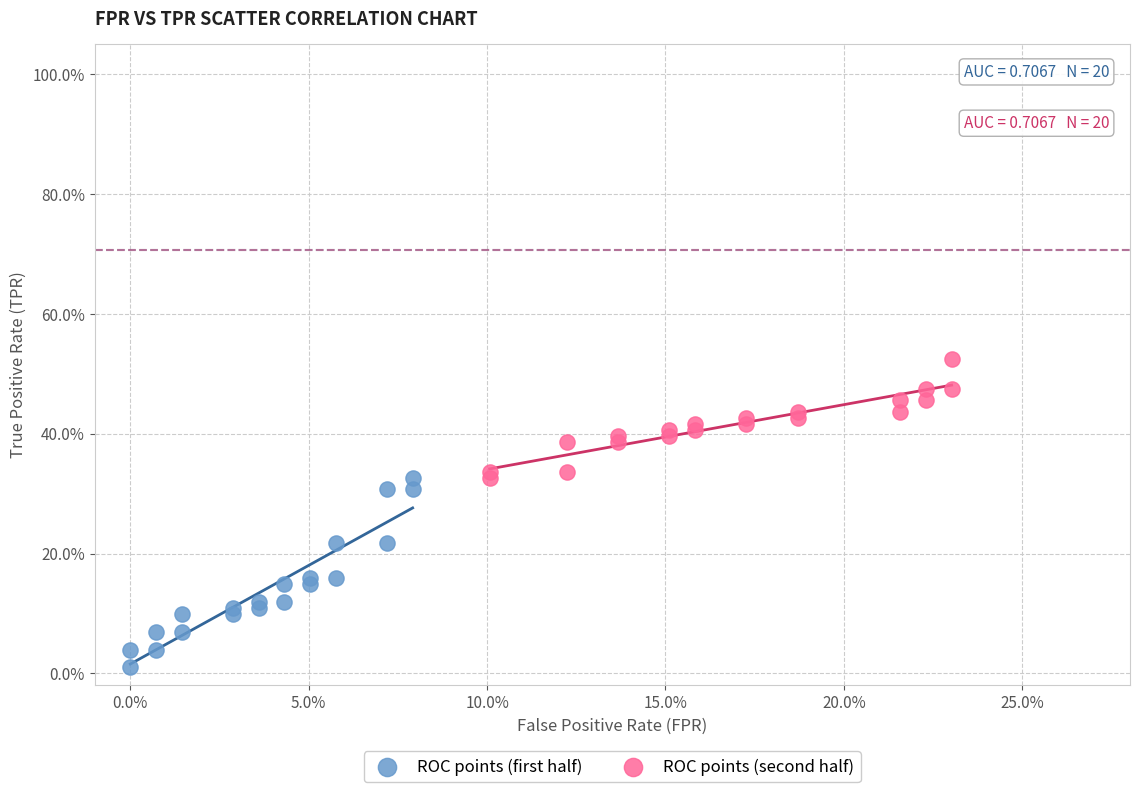

Which series has the widest spread of Y values?

ROC points (first half)